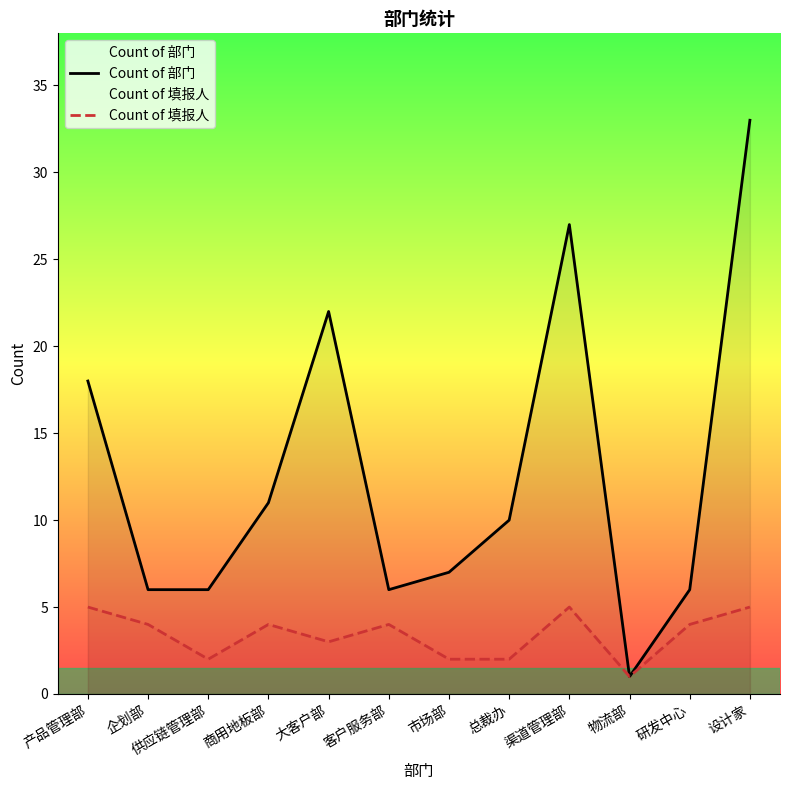

True or false: Count of 填报人 has more than 2 interior local peaks.

True